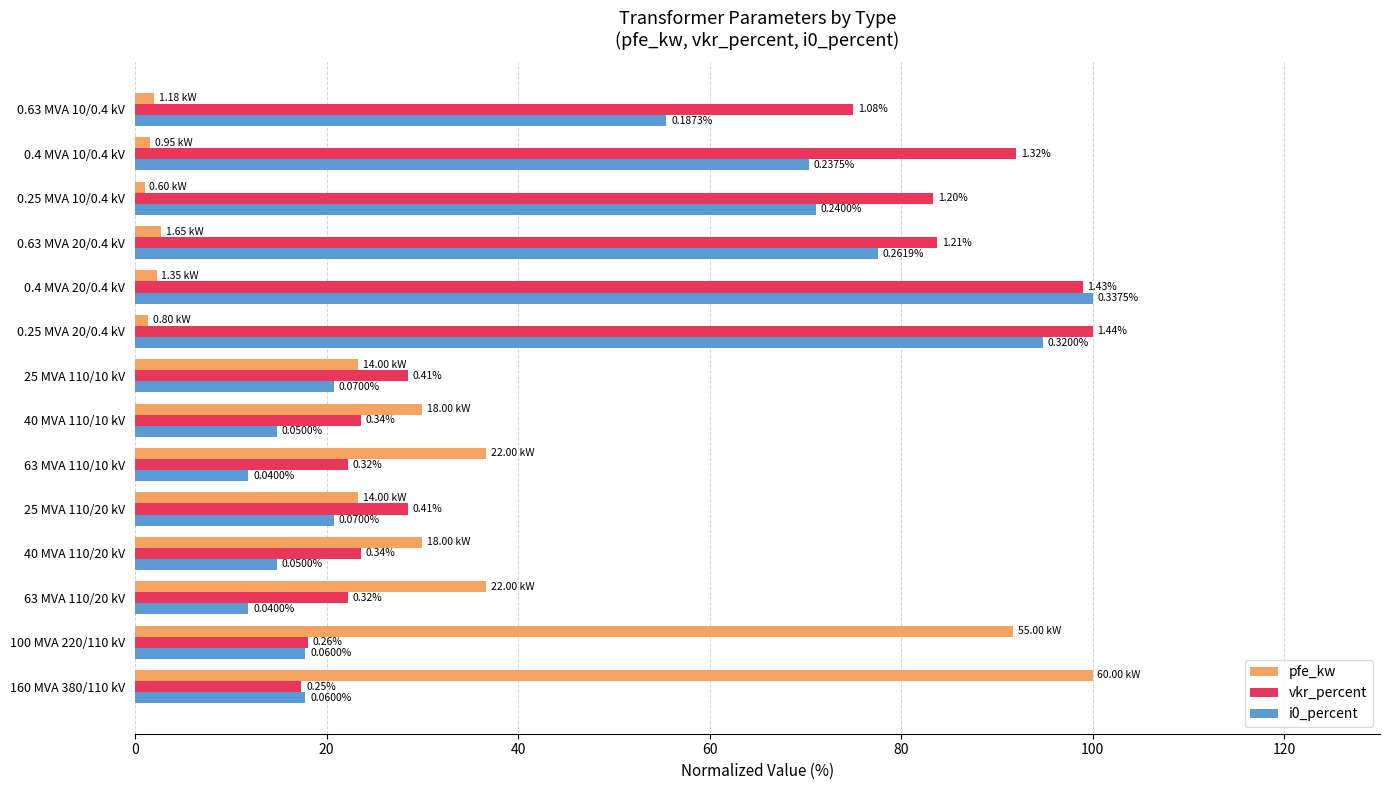

How many data points in pfe_kw are above 23?

8